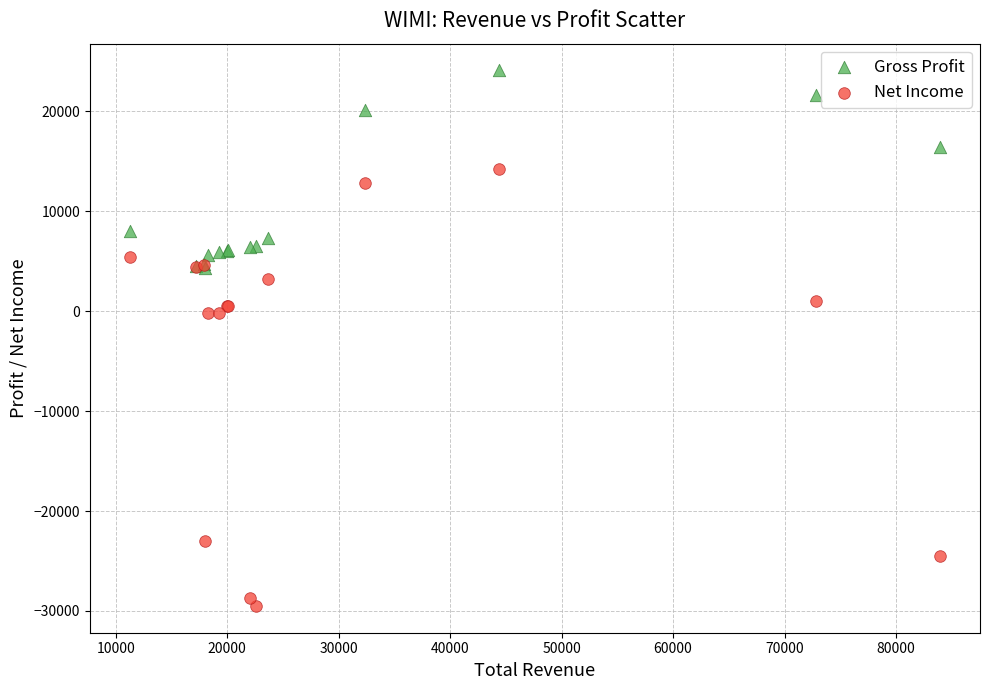

What are all the series names shown in the legend?

Gross Profit, Net Income